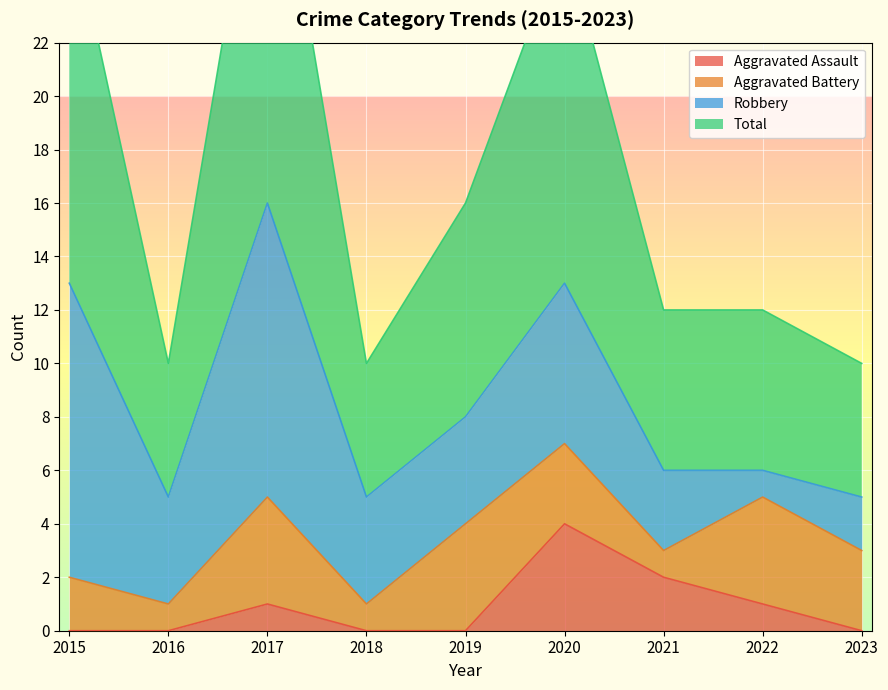

Which has a higher value, 2021 or 2017?

2021